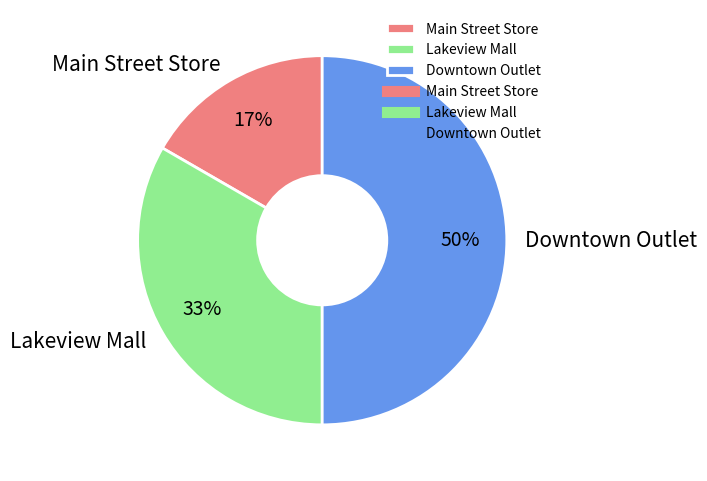

How many segments does this pie chart have?

3